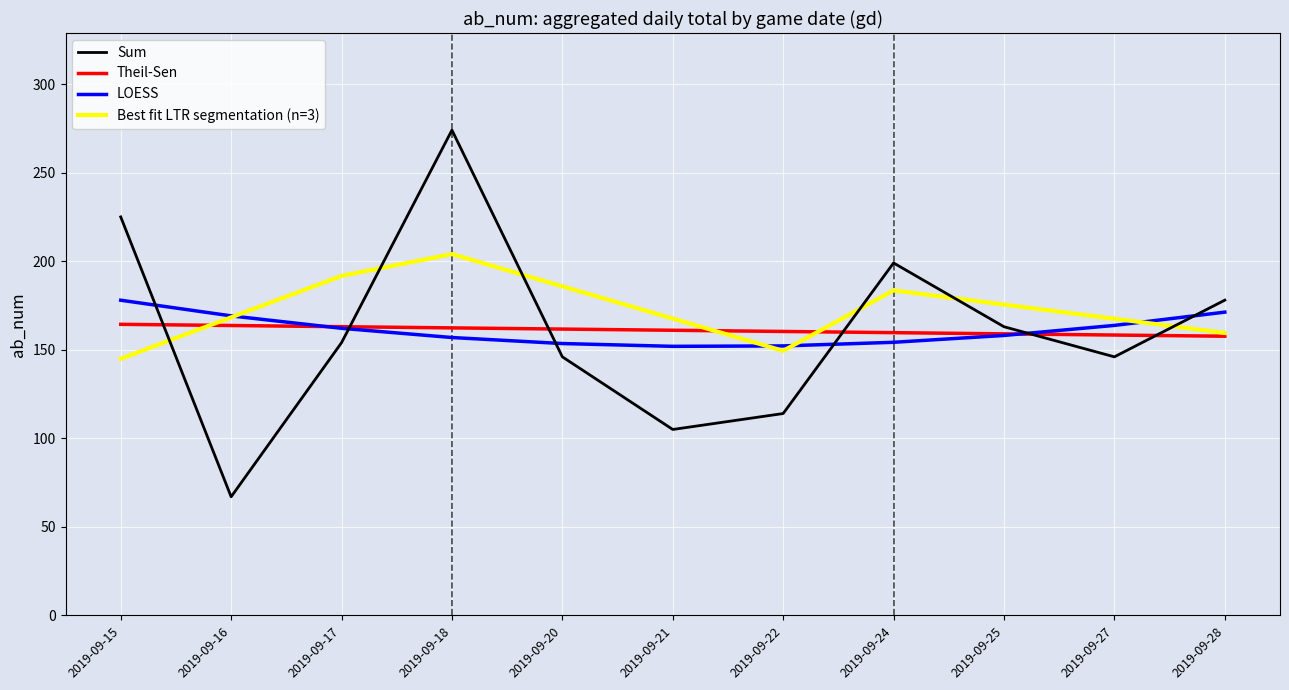

True or false: Theil-Sen and Best fit LTR segmentation (n=3) intersect in this chart.

True